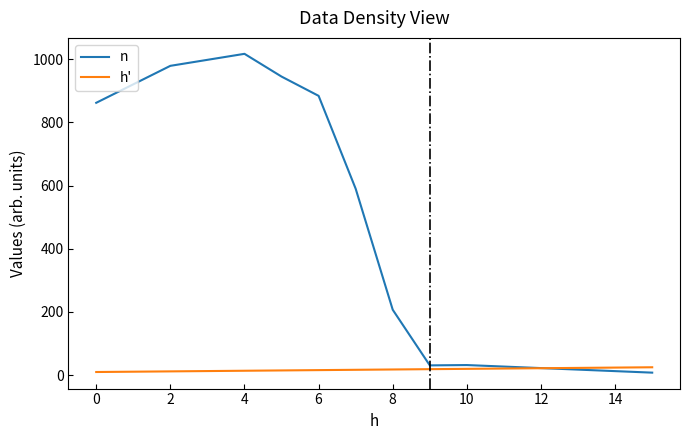

What is the maximum value shown in the chart?

1017